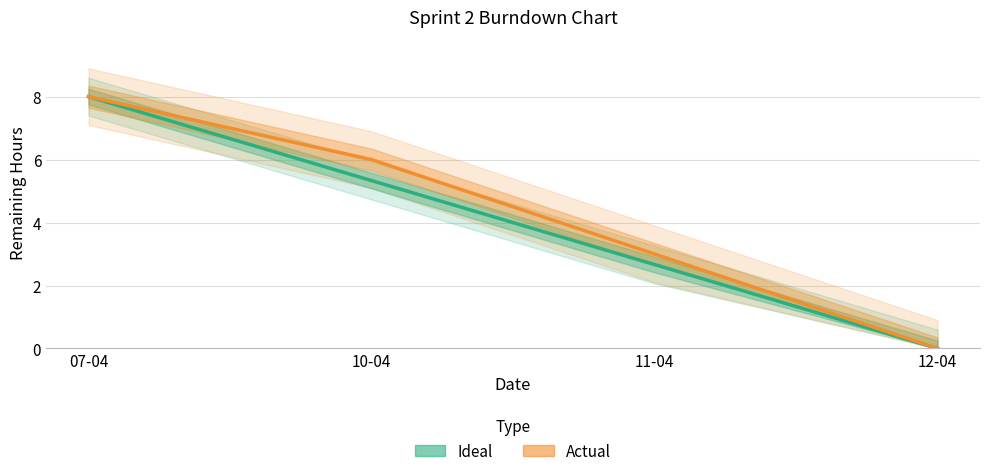

True or false: Ideal and Actual intersect in this chart.

False